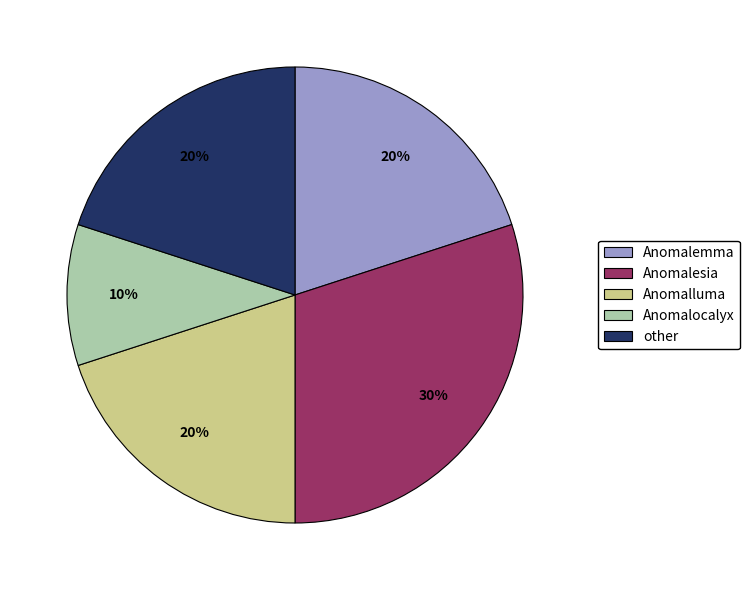

What percentage is the Anomalluma slice, to the nearest percent?

20%